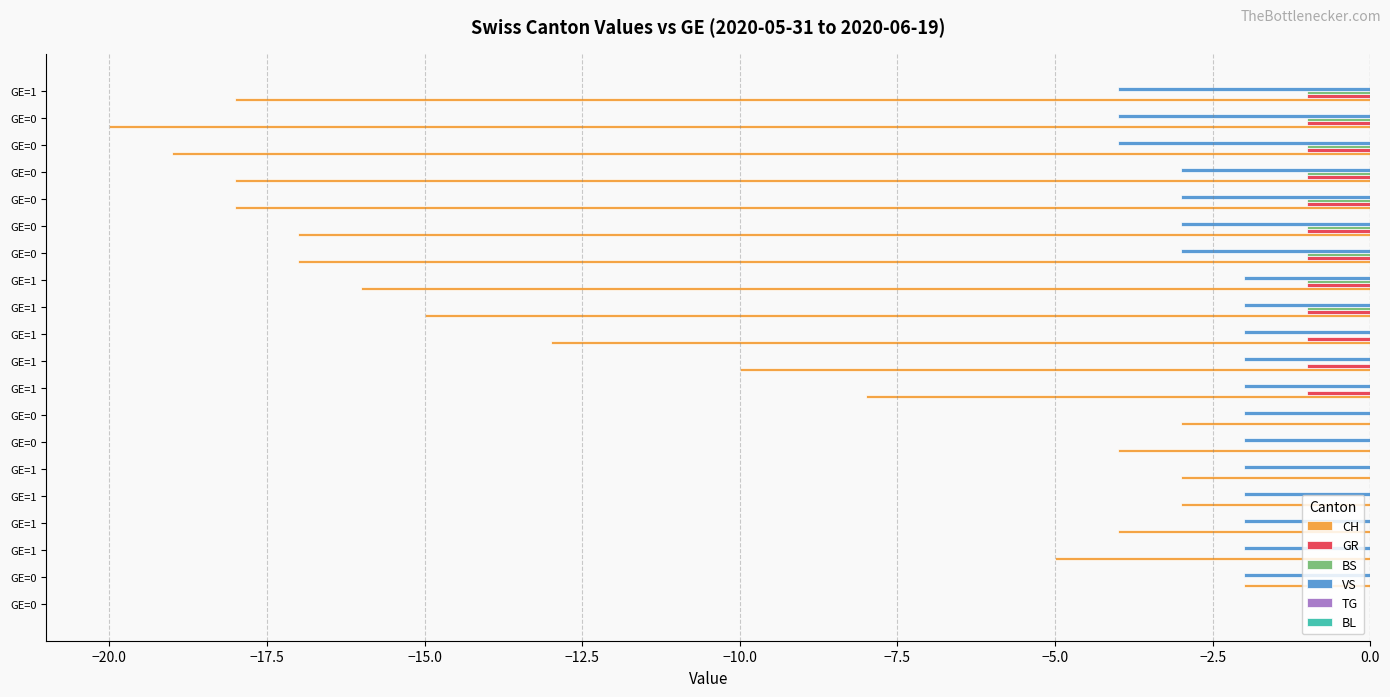

How many data points in CH are above -10?

9